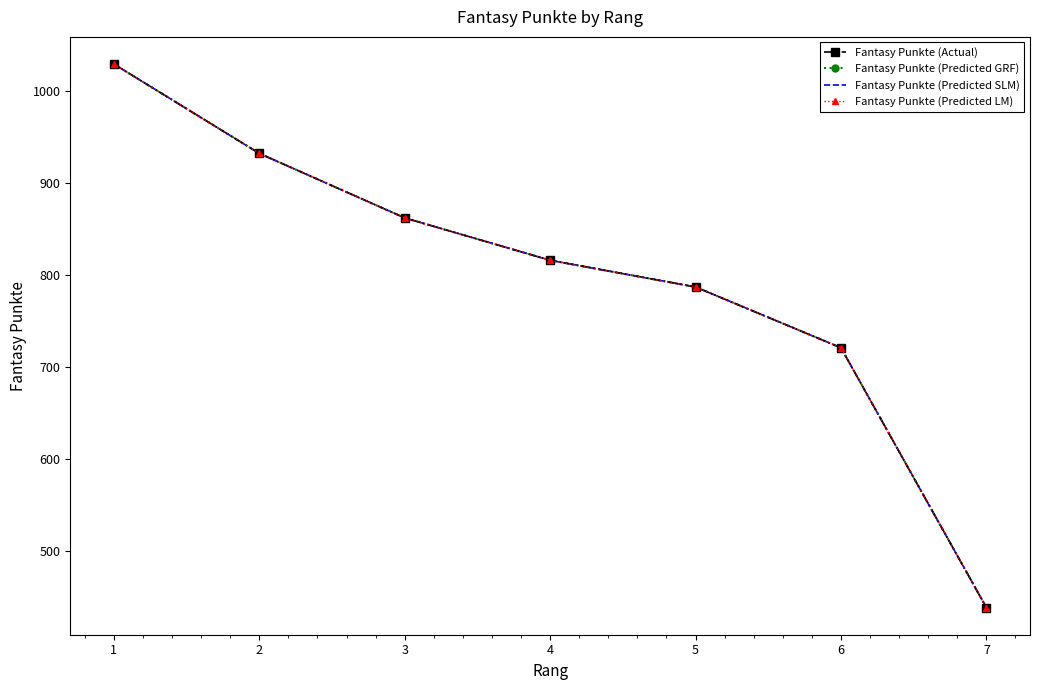

What is the average value of the Fantasy Punkte (Actual) series?

798